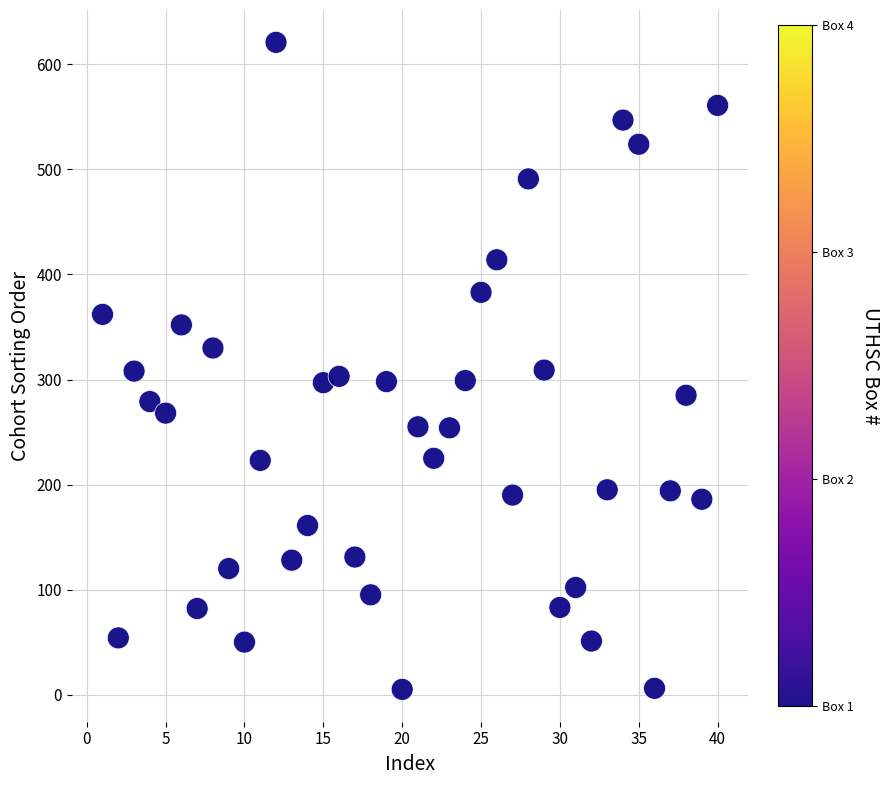

What is the range of Y values (max minus min)?

616